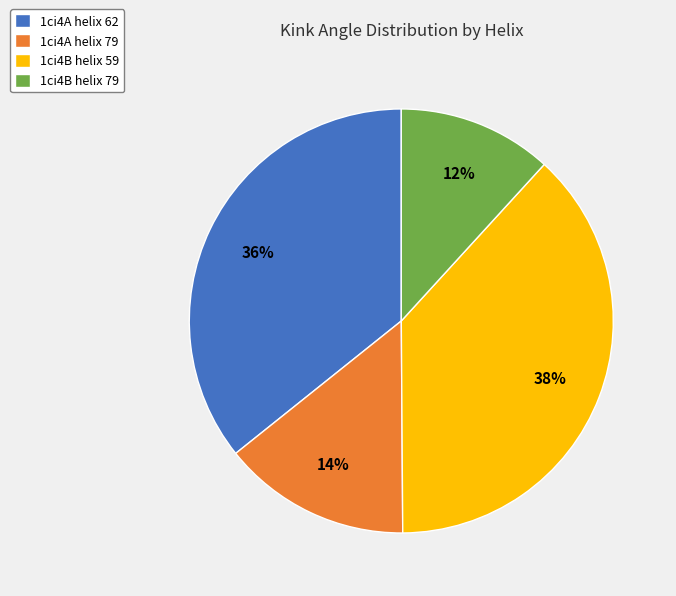

True or false: 1ci4B helix 59 accounts for 38% of the total.

True